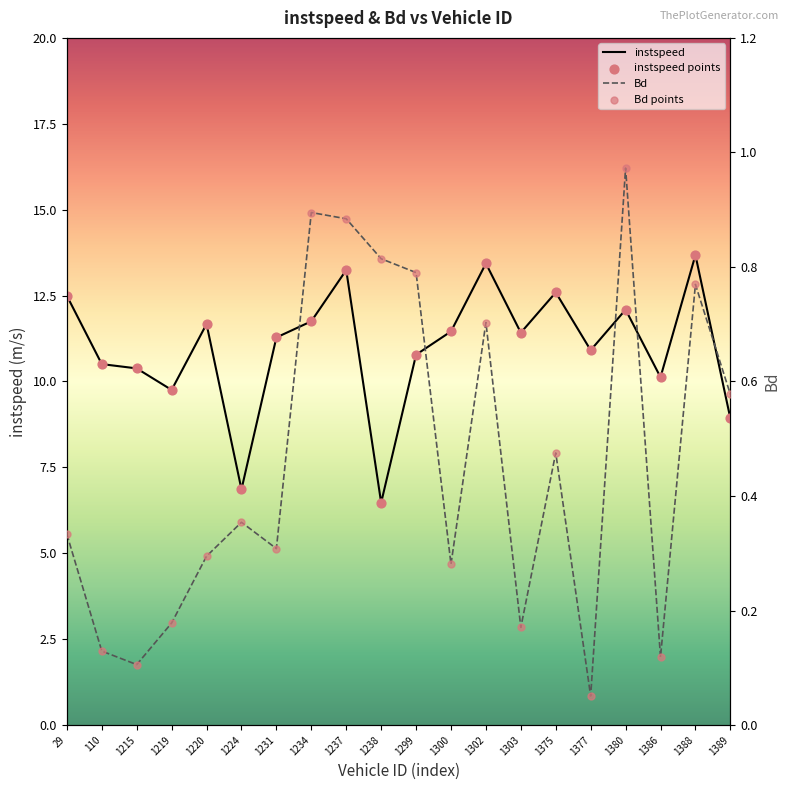

What are all the series names shown in the legend?

instspeed, instspeed points, Bd, Bd points